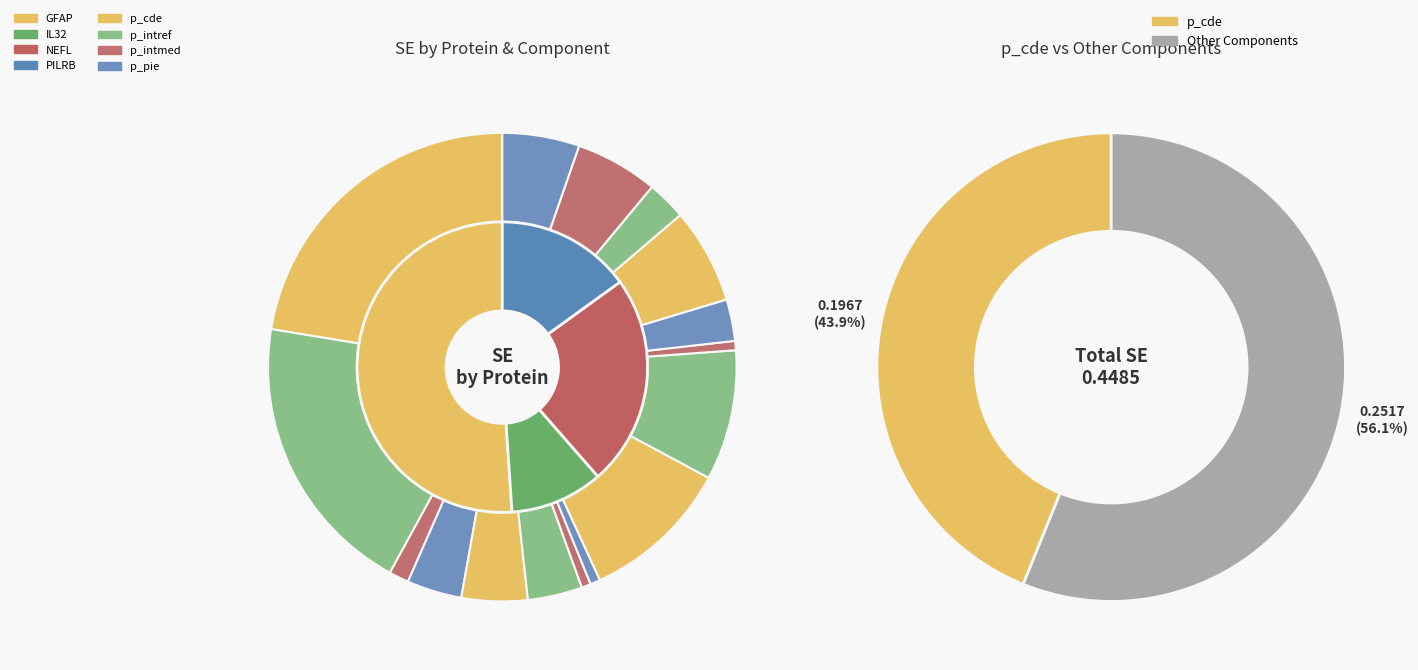

Is it true that PILRB is 22% of the pie?

False